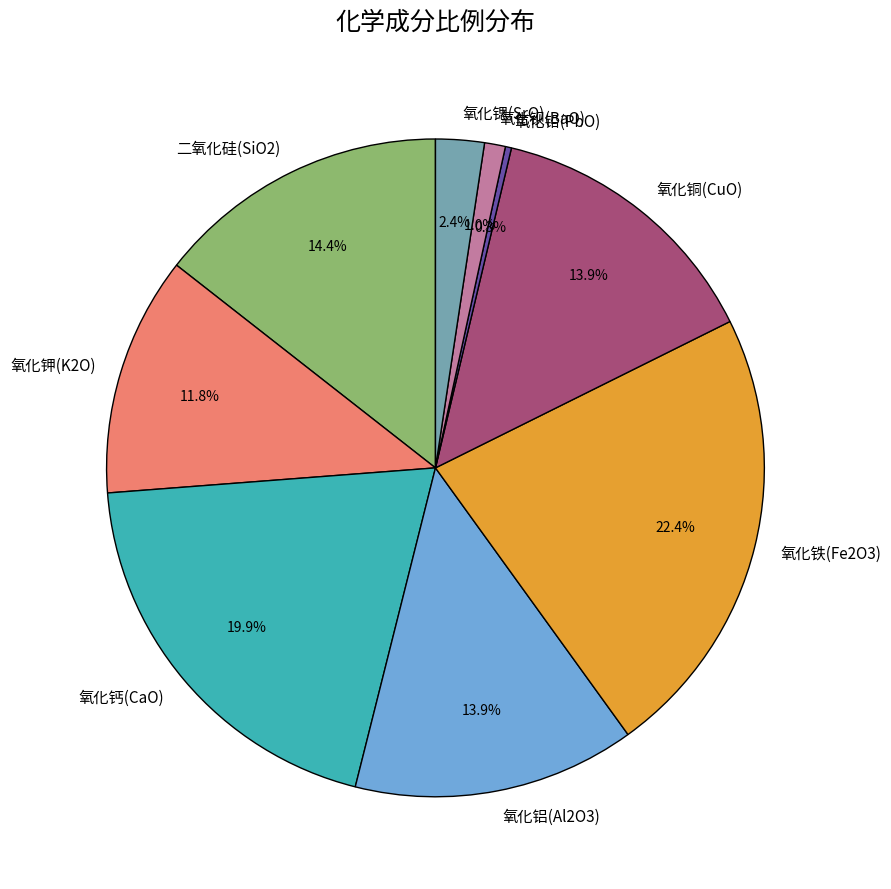

To the nearest percent, what percentage of the pie is 氧化锶(SrO)?

2%